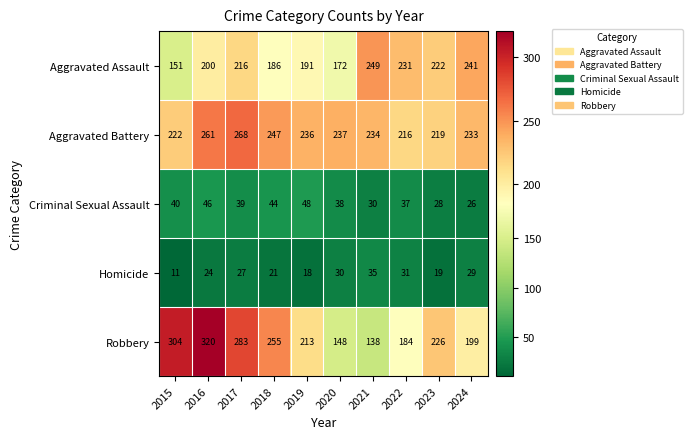

At how many categories does at least one series exceed 302?

2